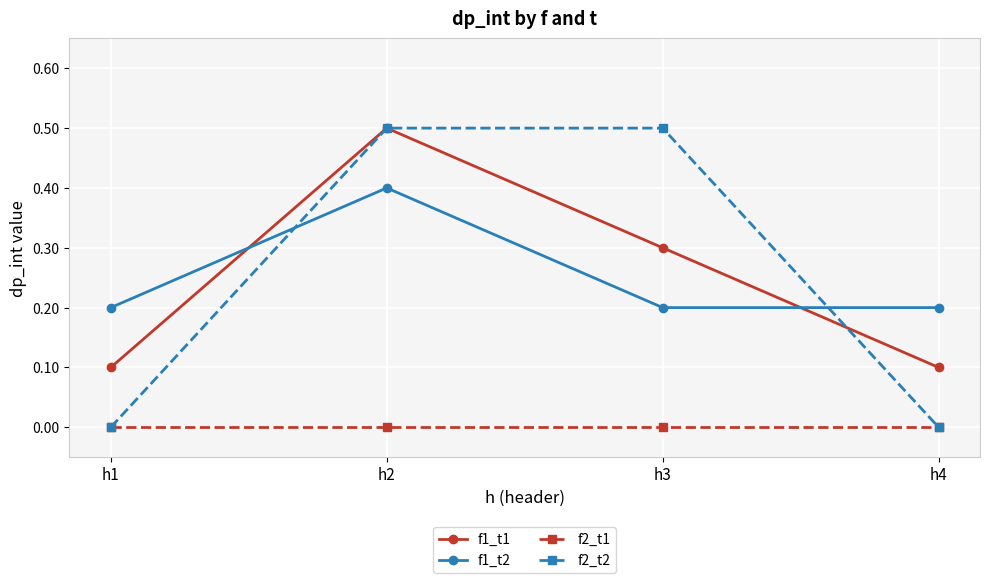

True or false: f1_t2 and f2_t1 cross at least once.

False